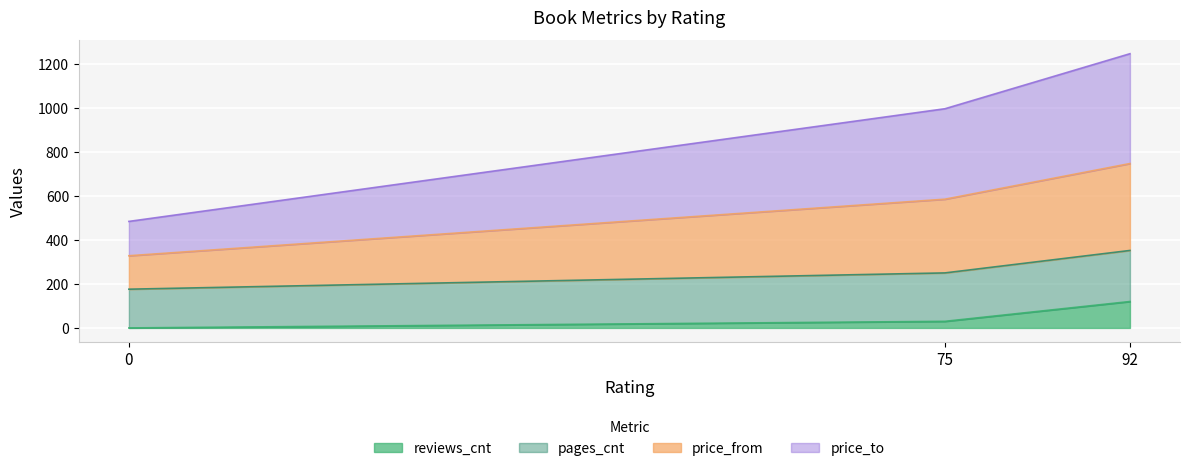

What is the maximum value for reviews_cnt?

120